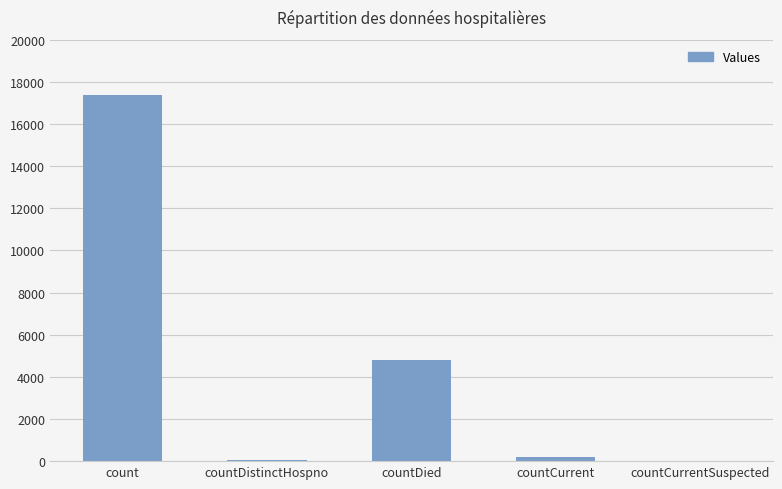

True or false: the data shows 8521 at countCurrentSuspected.

False